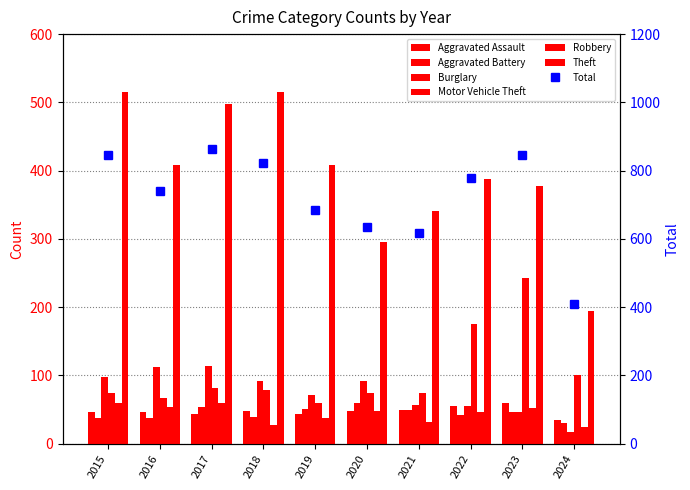

Between 2020 and 2015, which is larger?

2020